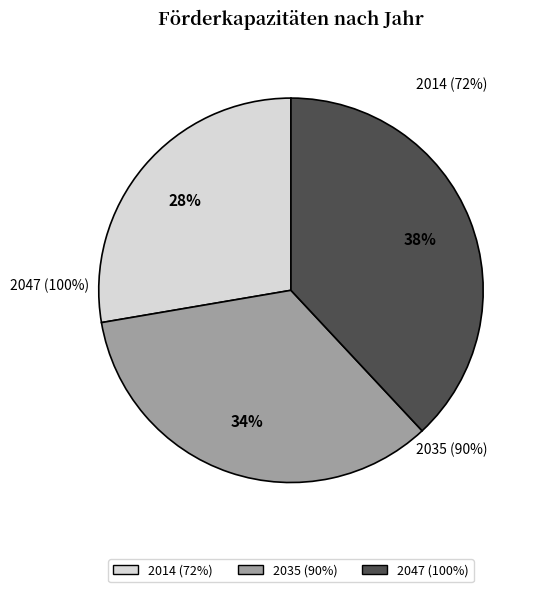

To the nearest percent, what percentage of the pie is 2047 (100%)?

38%